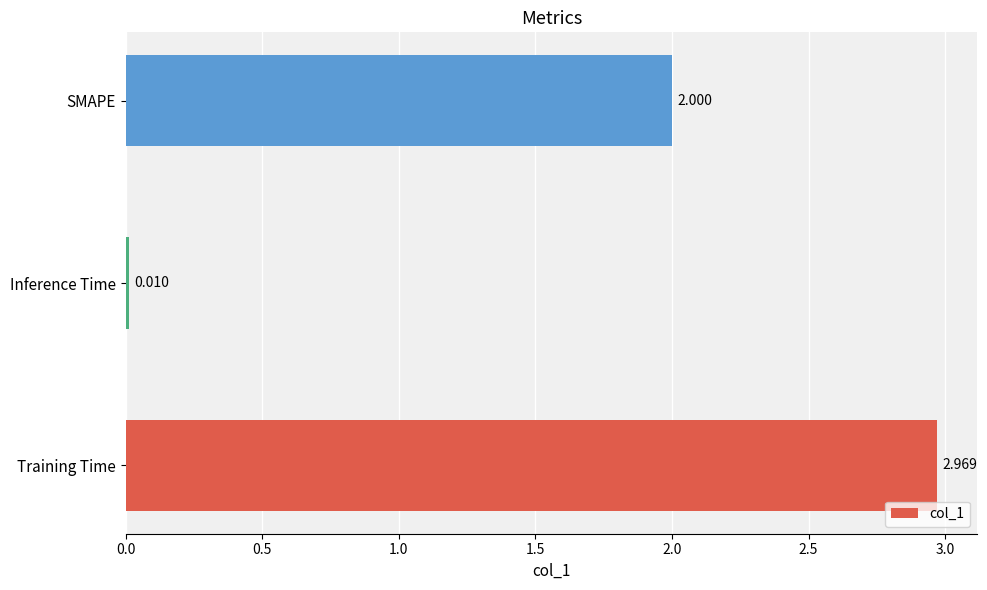

Are the bars horizontal?

Yes